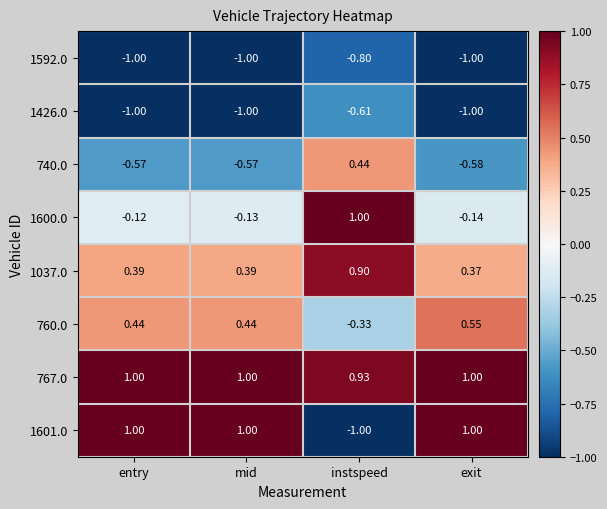

At which label is 740.0 closest to 0?

instspeed